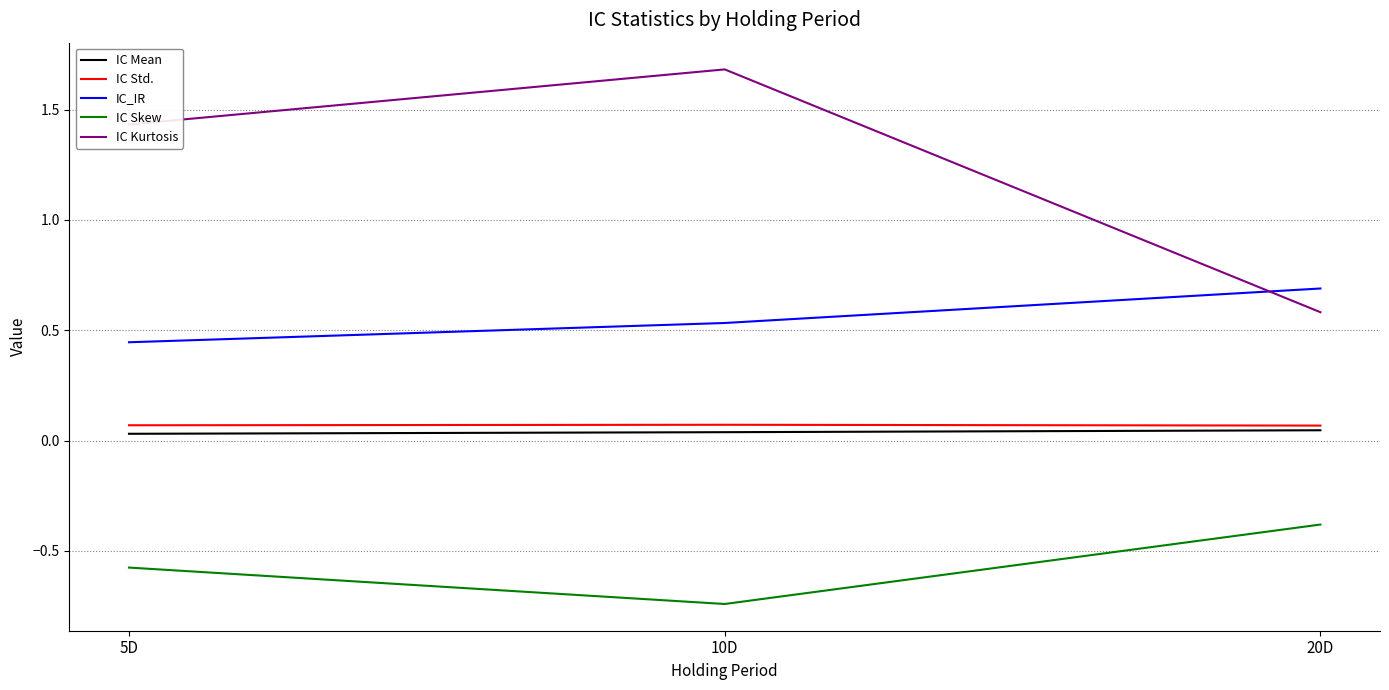

What is the highest value of the IC_IR series?

0.7